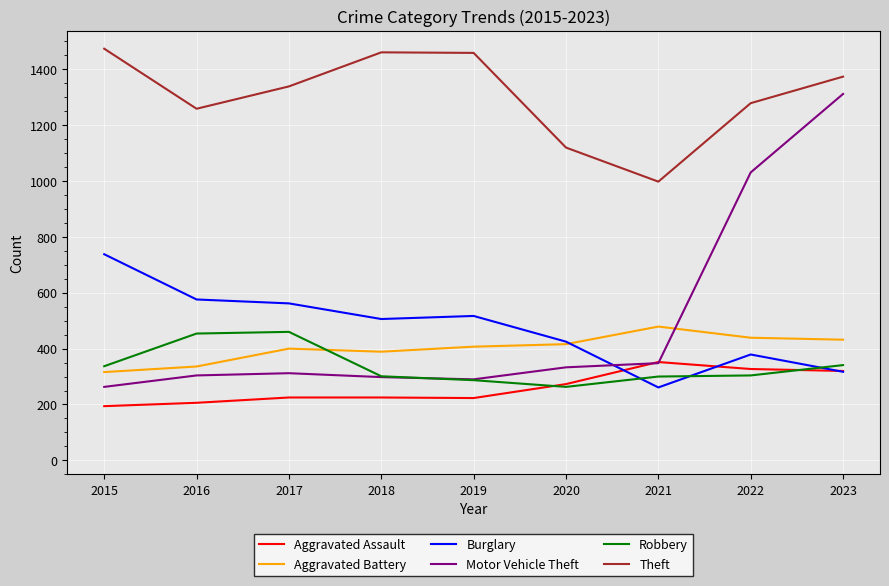

Where does the Burglary series first go above 506?

2015